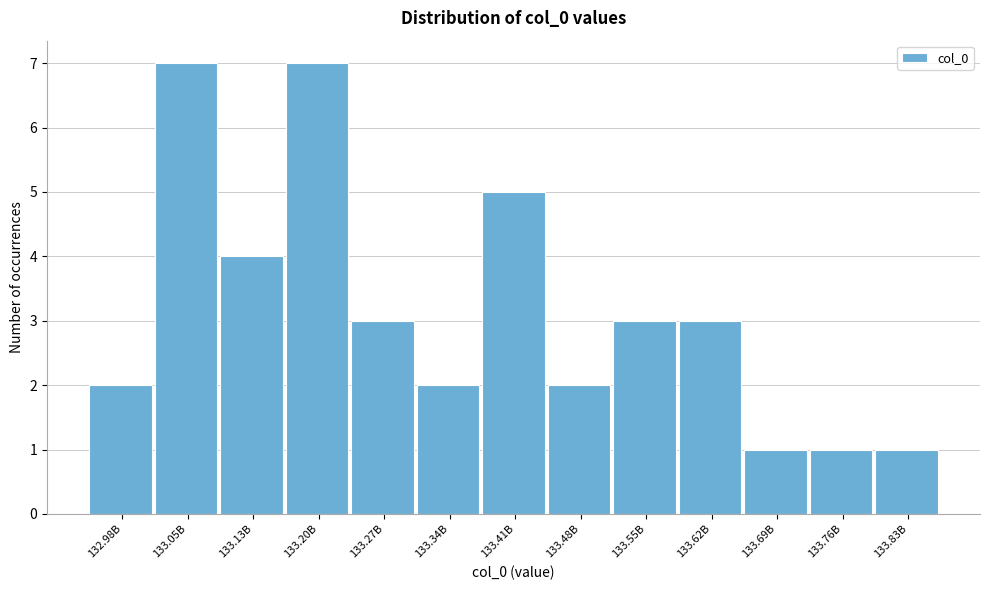

Reading left to right, transcribe all the data shown in this chart.

132.98B=2	133.05B=7	133.13B=4	133.20B=7	133.27B=3	133.34B=2	133.41B=5	133.48B=2	133.55B=3	133.62B=3	133.69B=1	133.76B=1	133.83B=1